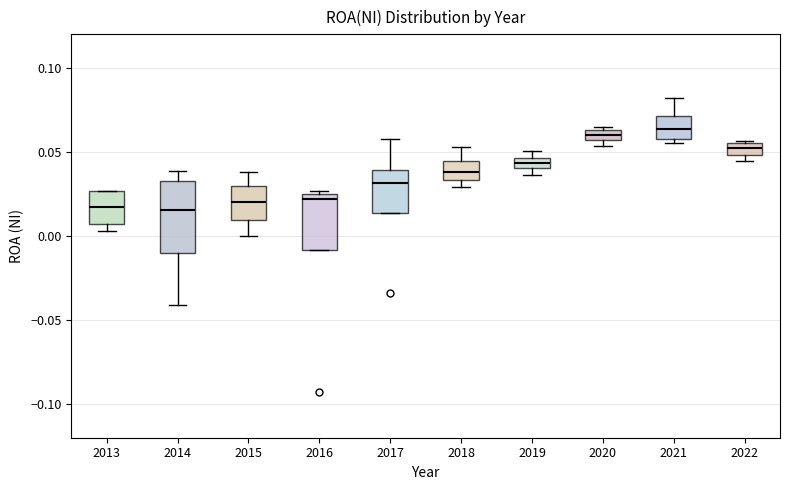

Comparing the boxes themselves (not the whiskers), which one is the tallest?

2014